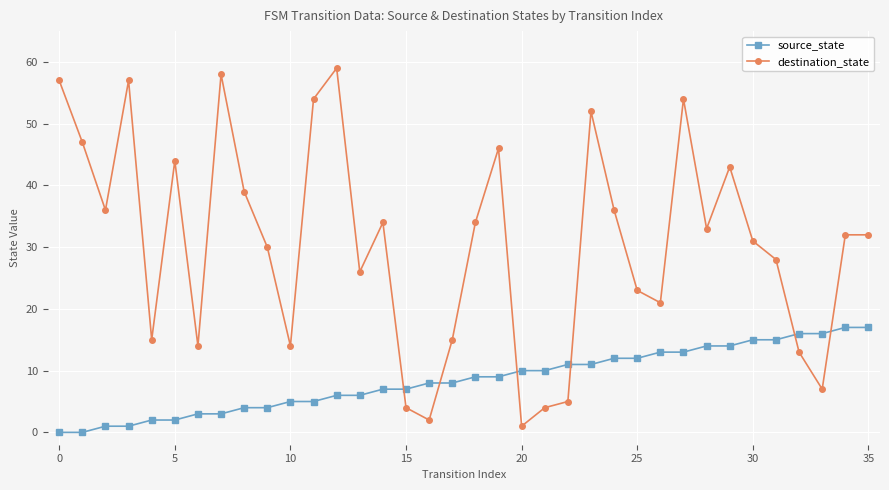

What is the greatest value displayed?

59